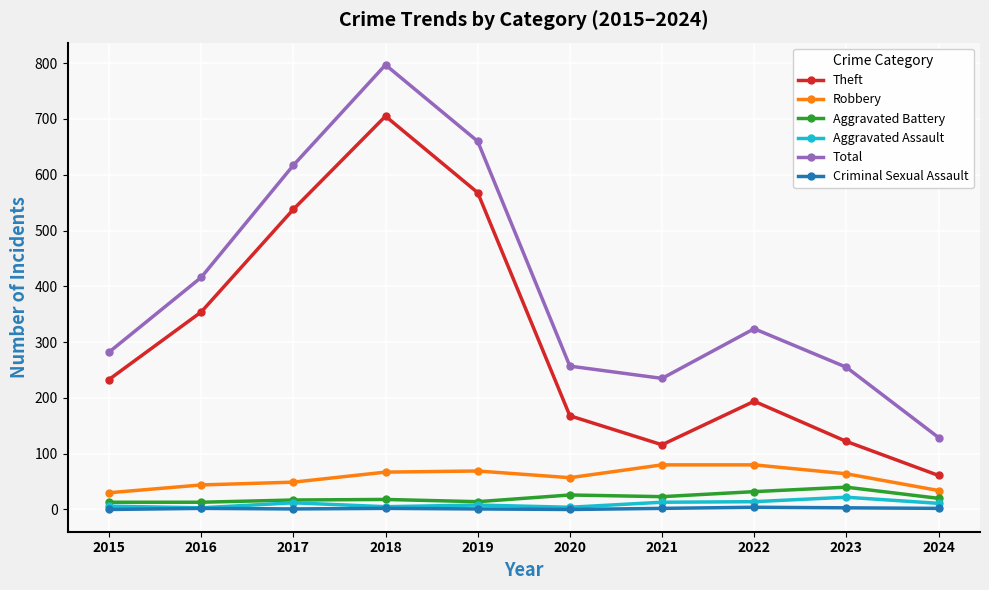

What is the value of the Aggravated Battery point at the 10th from the left?

20